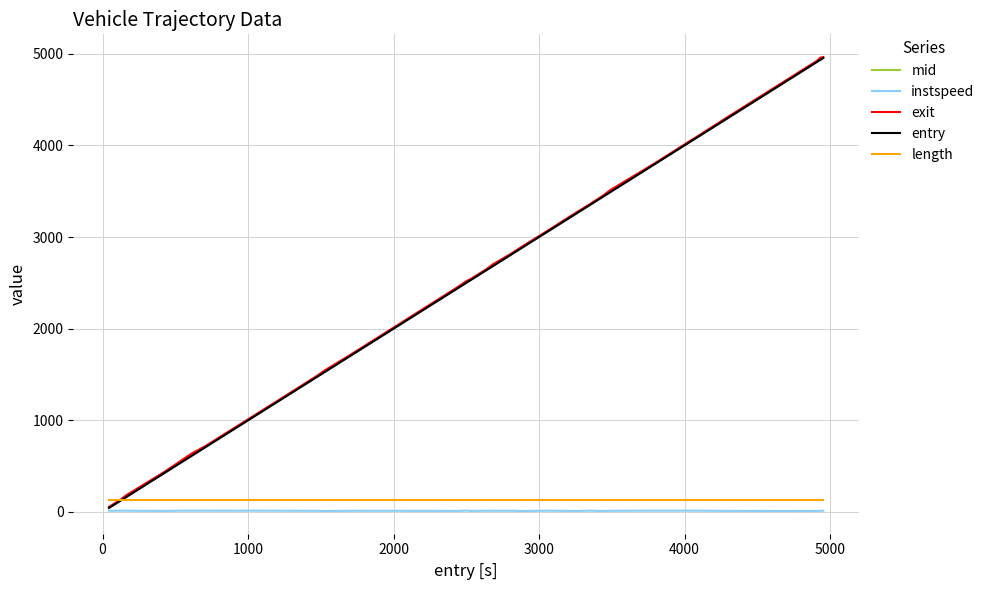

What is the average value of the length series?

135.9